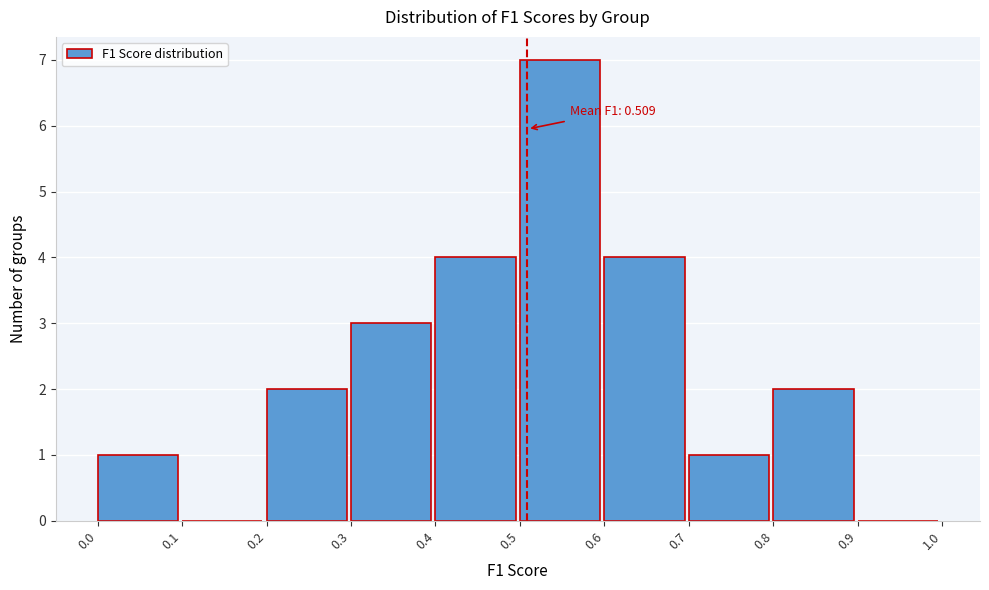

Which range on the x-axis has the tallest bar?

0.5 to 0.6